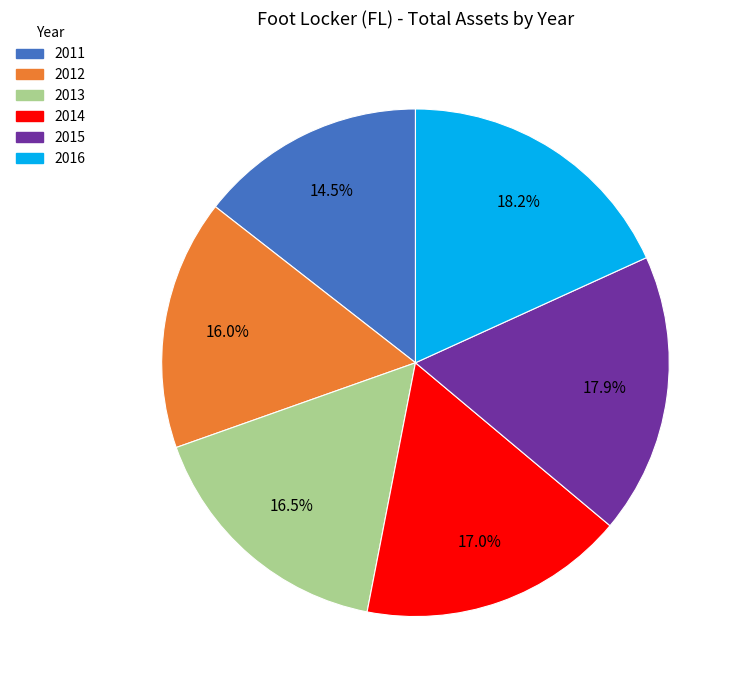

Approximately how many times larger is the value at 2015 compared to 2016?

1.0